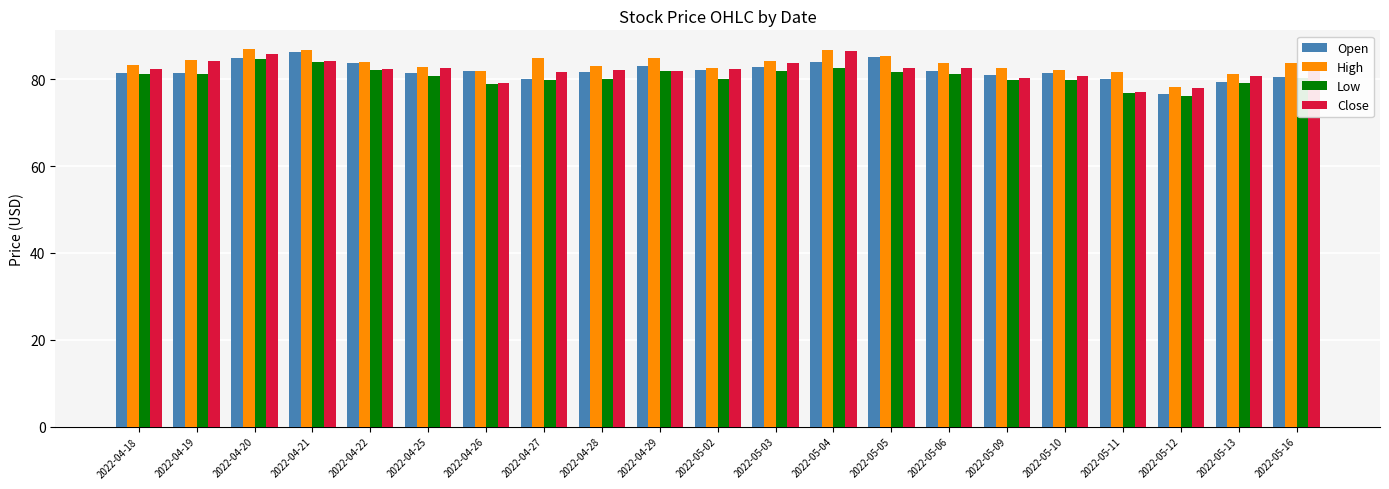

At which label does Open first exceed 81?

2022-04-18